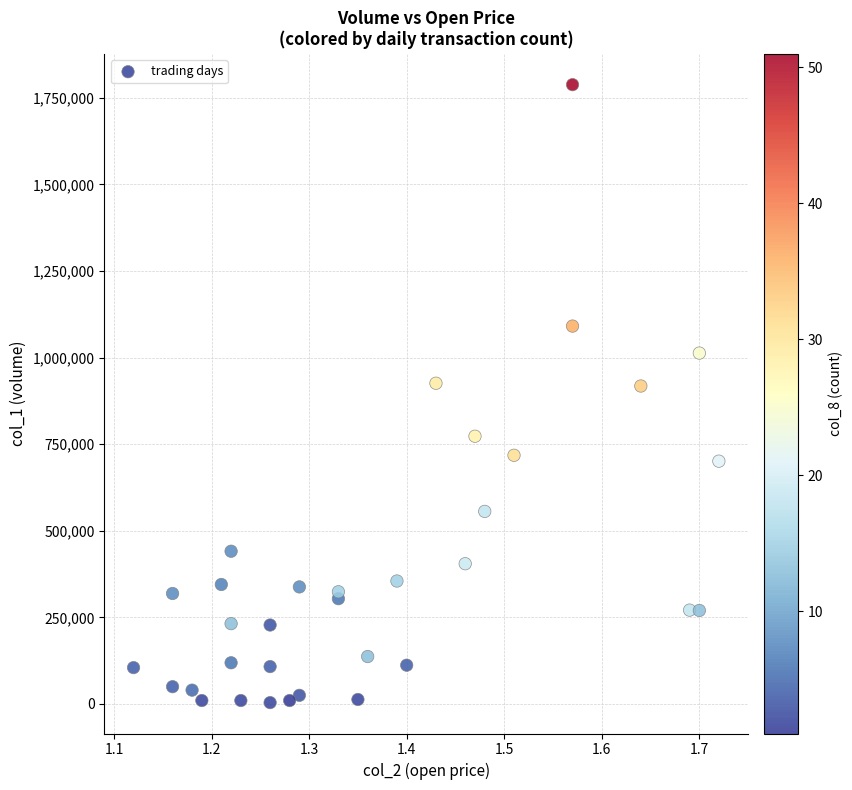

Count the number of points in this scatter plot.

34